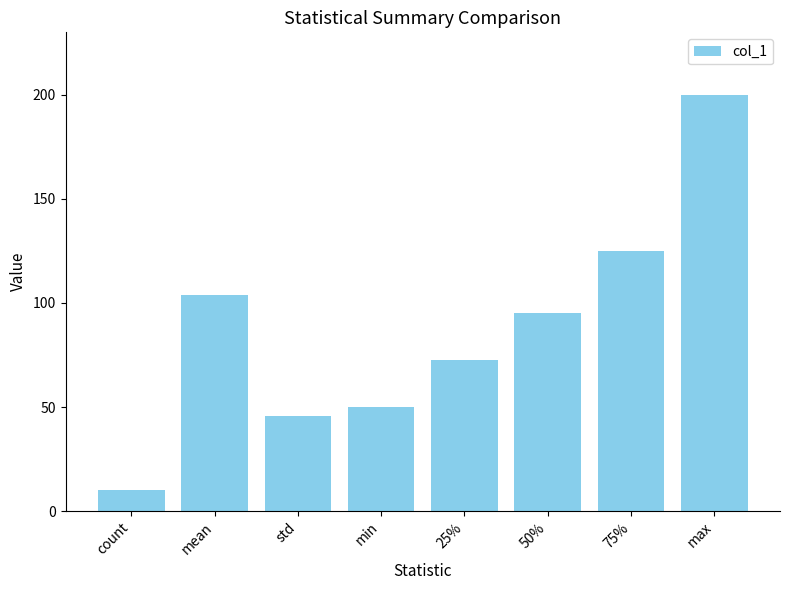

At which label is the value closest to 105?

mean